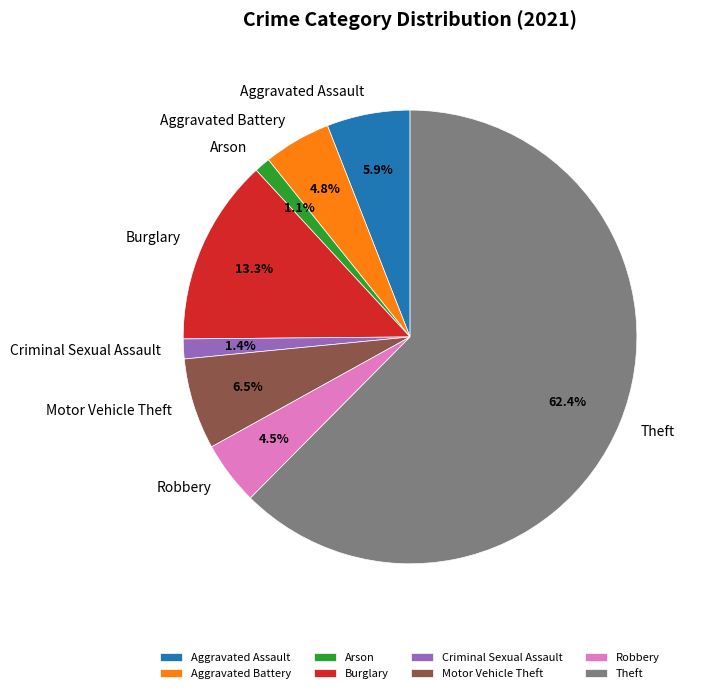

Does Criminal Sexual Assault account for over 50% of the chart?

No